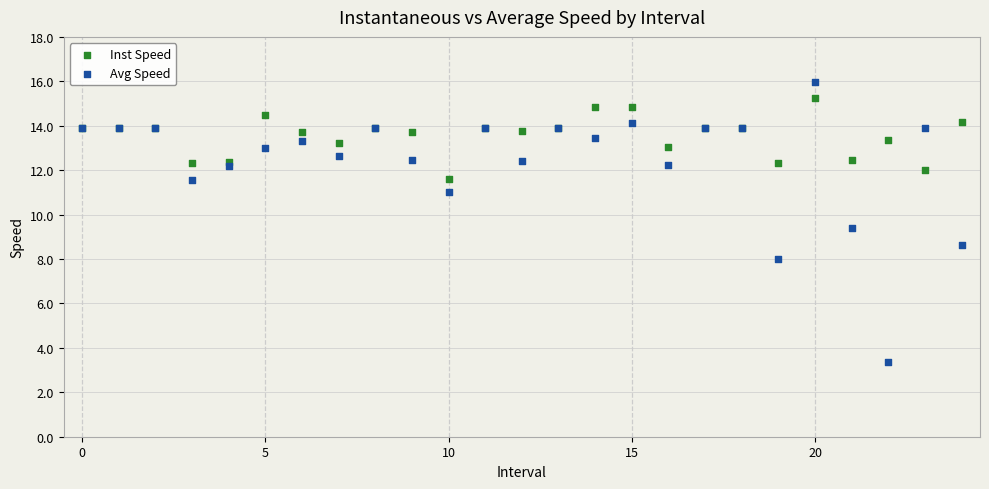

Which series contains the highest Y value?

Avg Speed